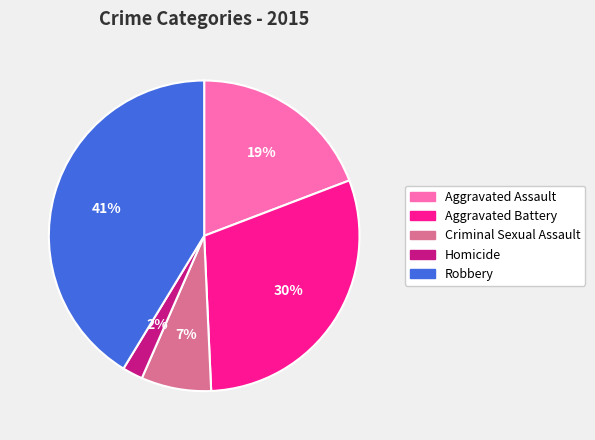

Which has a higher value, Homicide or Robbery?

Robbery